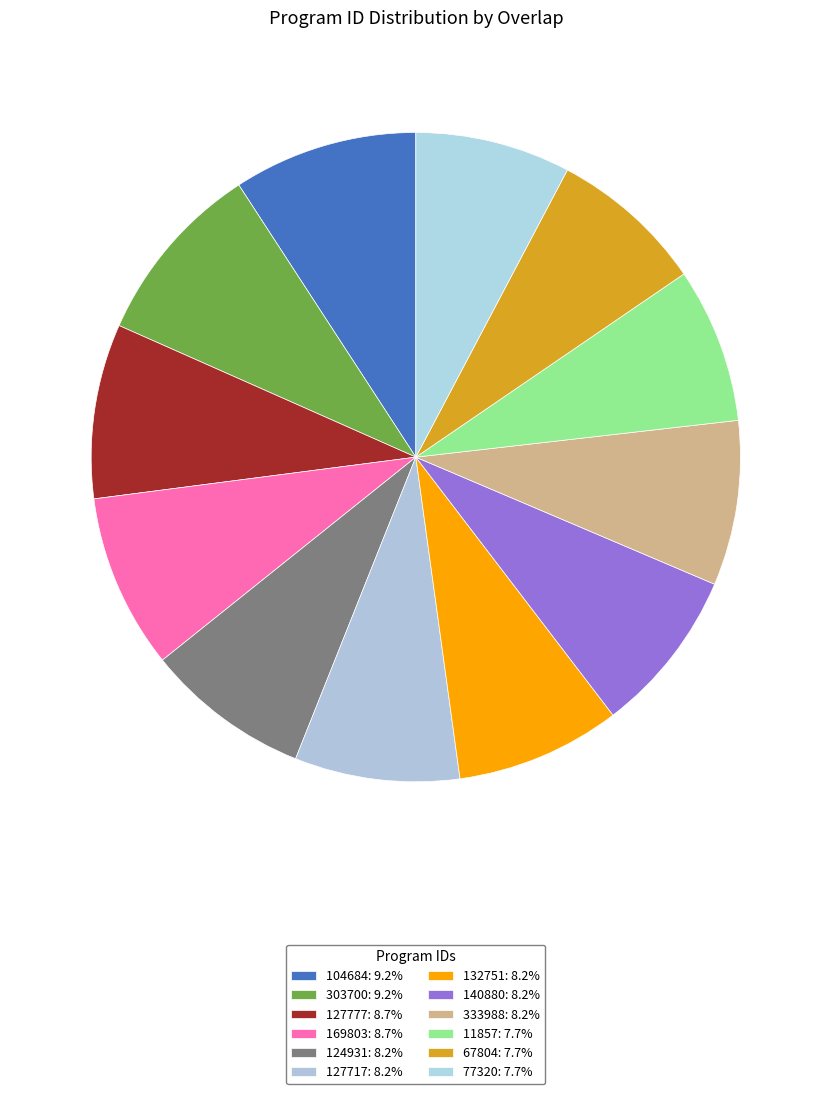

To the nearest percent, what is the combined percentage of 67804 and 333988?

16%